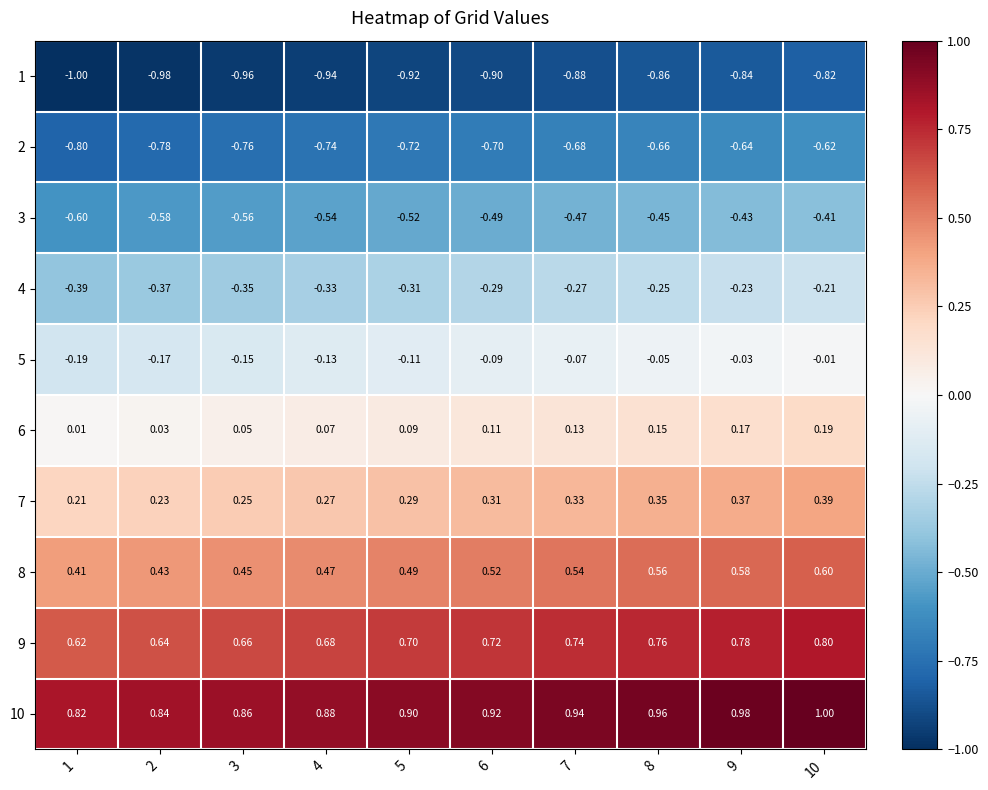

Is the value of 9 at 4 greater than the value of 3 at 4?

Yes